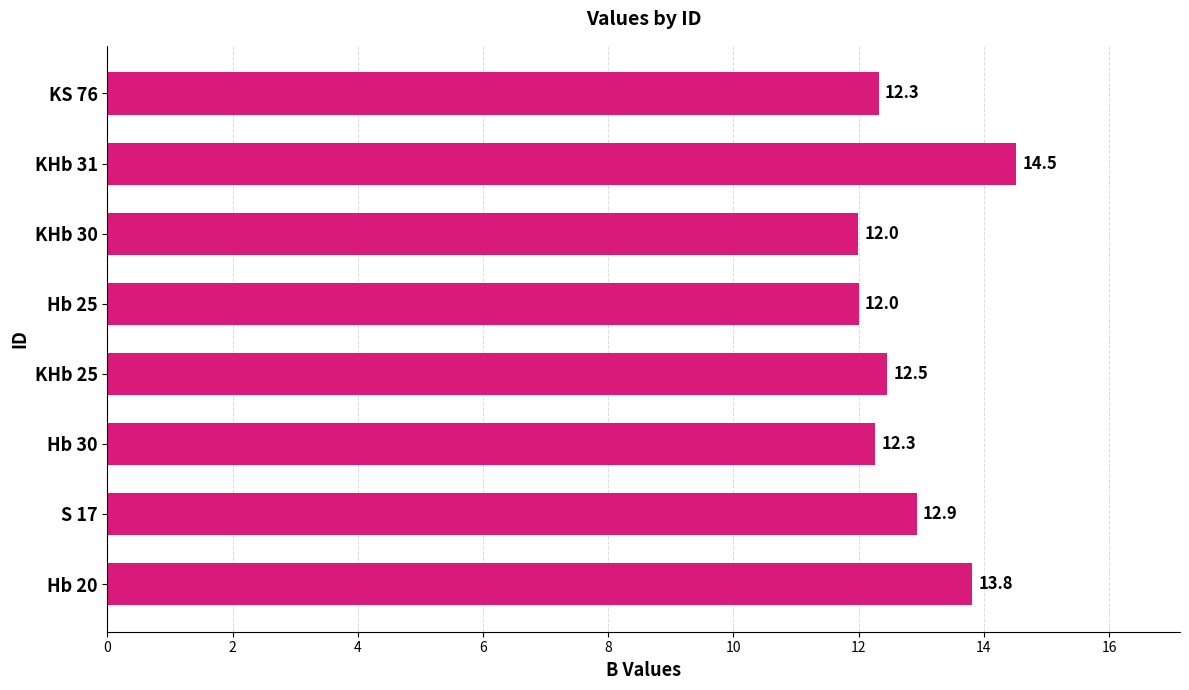

How many bars are there in total?

8